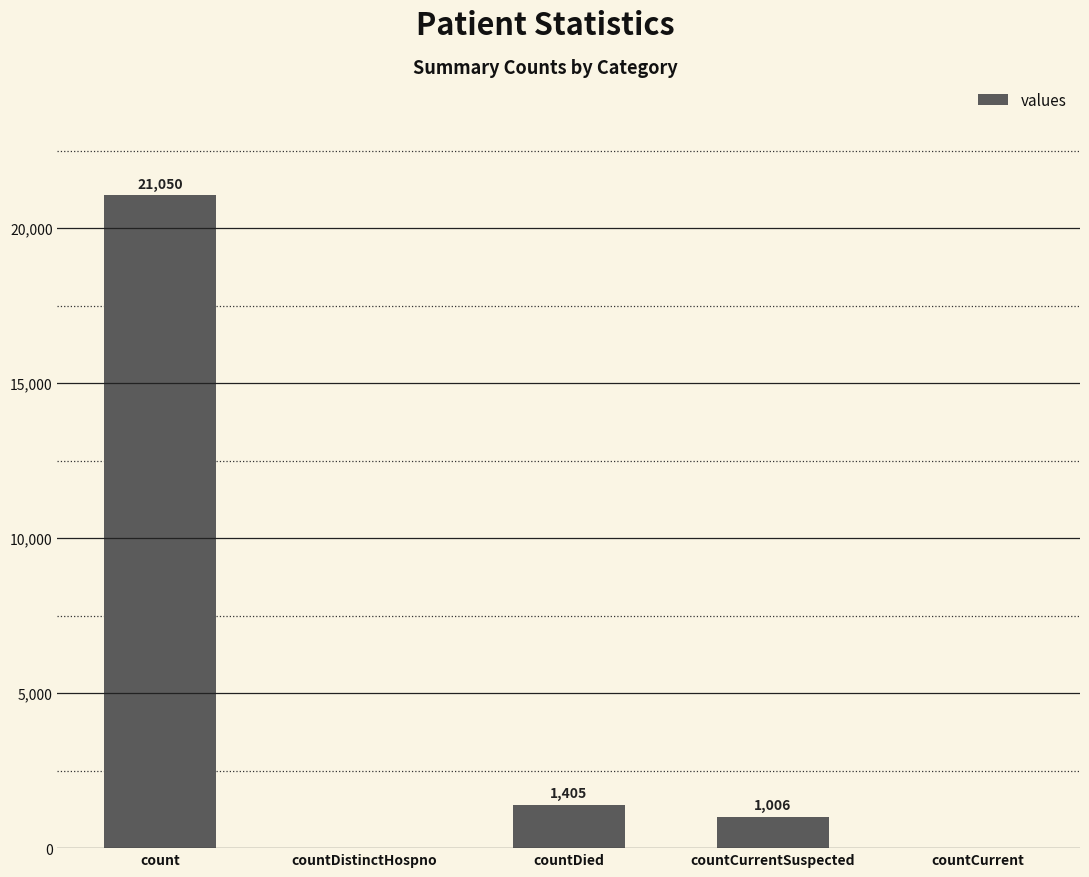

Are the bars horizontal?

No